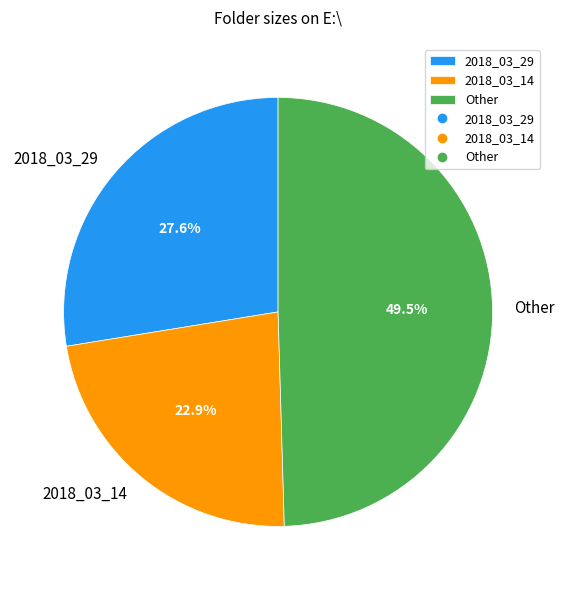

Between Other and 2018_03_14, which is larger?

Other